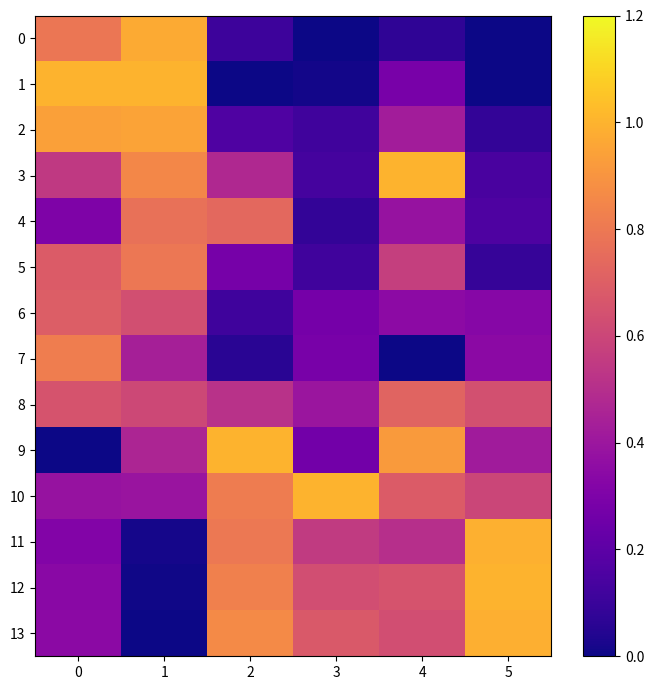

Reading right to left, transcribe all the data shown in this chart.

0: 5=0.0	4=0.1	3=0.0	2=0.1	1=1.0	0=0.8
1: 5=0.0	4=0.3	3=0.0	2=0.0	1=1.0	0=1.0
2: 5=0.1	4=0.4	3=0.1	2=0.2	1=0.9	0=0.9
3: 5=0.1	4=1.0	3=0.1	2=0.5	1=0.9	0=0.5
4: 5=0.2	4=0.4	3=0.1	2=0.7	1=0.8	0=0.3
5: 5=0.1	4=0.6	3=0.1	2=0.3	1=0.8	0=0.7
6: 5=0.3	4=0.3	3=0.3	2=0.1	1=0.6	0=0.7
7: 5=0.3	4=0.0	3=0.3	2=0.1	1=0.4	0=0.8
8: 5=0.6	4=0.7	3=0.4	2=0.5	1=0.6	0=0.7
9: 5=0.4	4=0.9	3=0.3	2=1.0	1=0.5	0=0.0
10: 5=0.6	4=0.7	3=1.0	2=0.8	1=0.4	0=0.4
11: 5=1.0	4=0.5	3=0.6	2=0.8	1=0.0	0=0.3
12: 5=1.0	4=0.7	3=0.6	2=0.8	1=0.0	0=0.3
13: 5=1.0	4=0.6	3=0.7	2=0.9	1=0.0	0=0.3